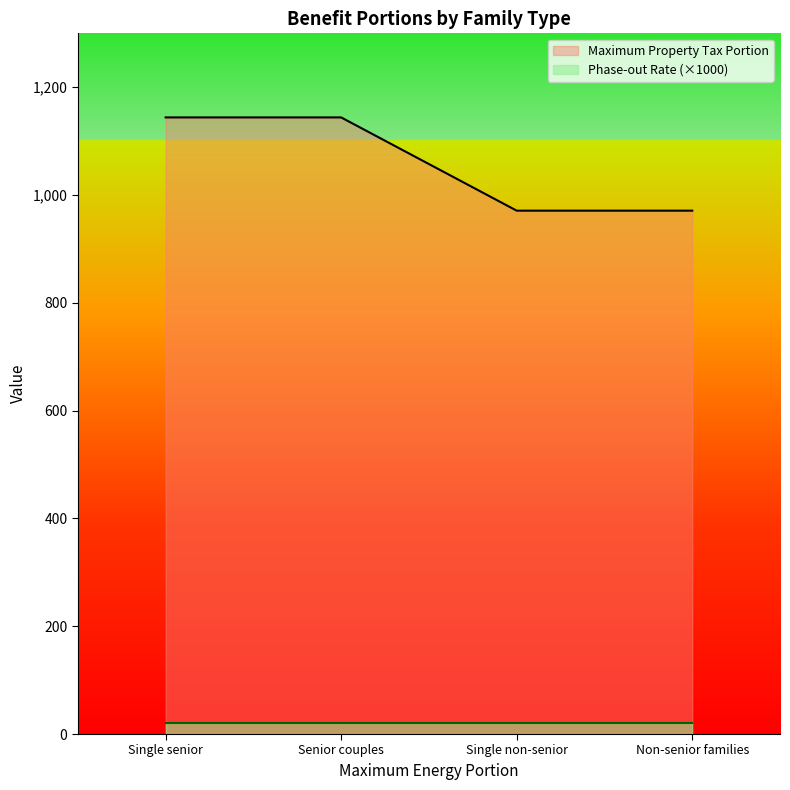

How many lines are shown in the chart?

2